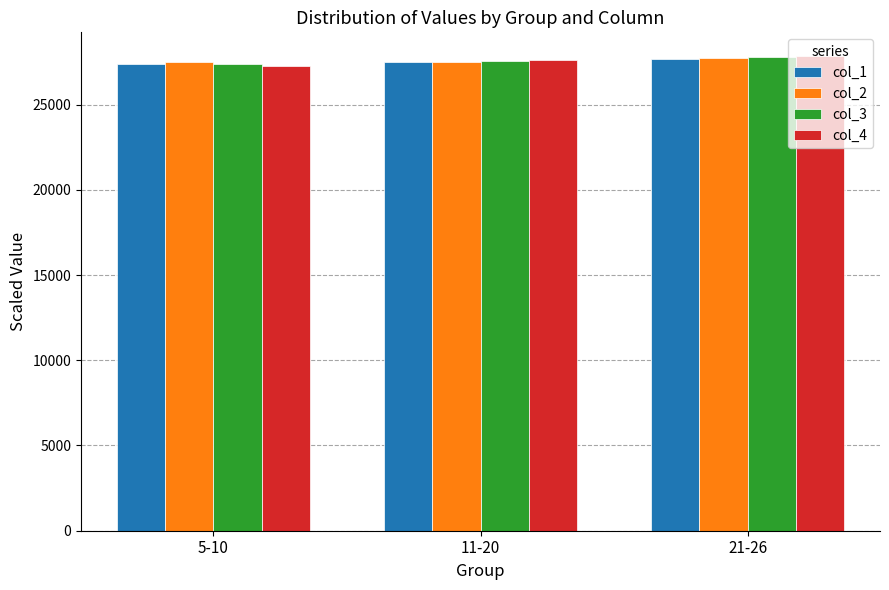

Count the number of data series in this chart.

4